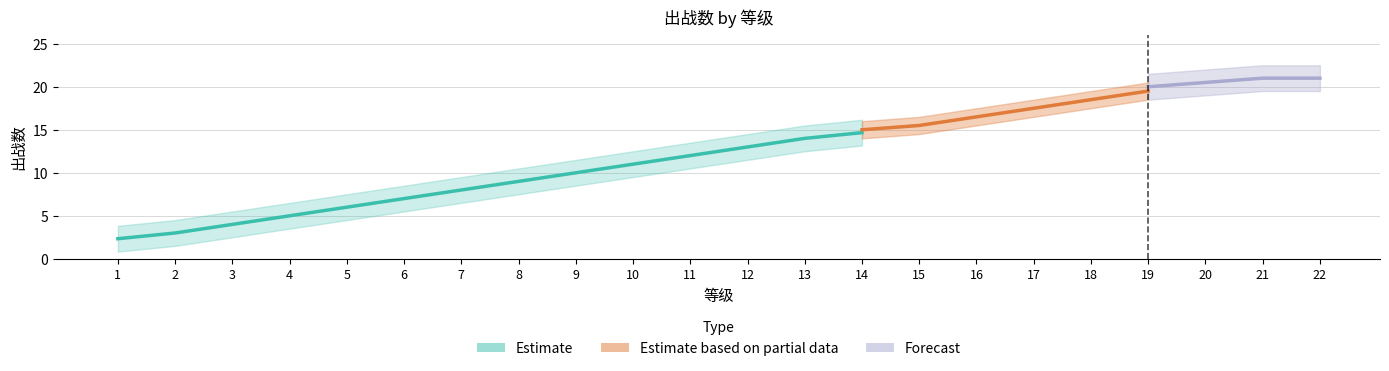

What is the value of the 21st point from the left?

21